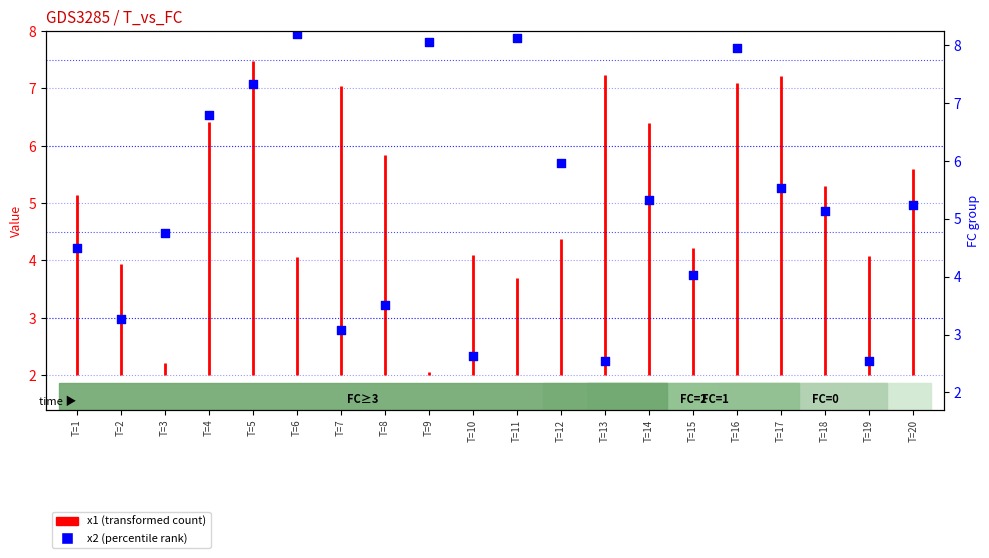

Approximately how many times larger is the value at T=16 compared to T=18?

1.6